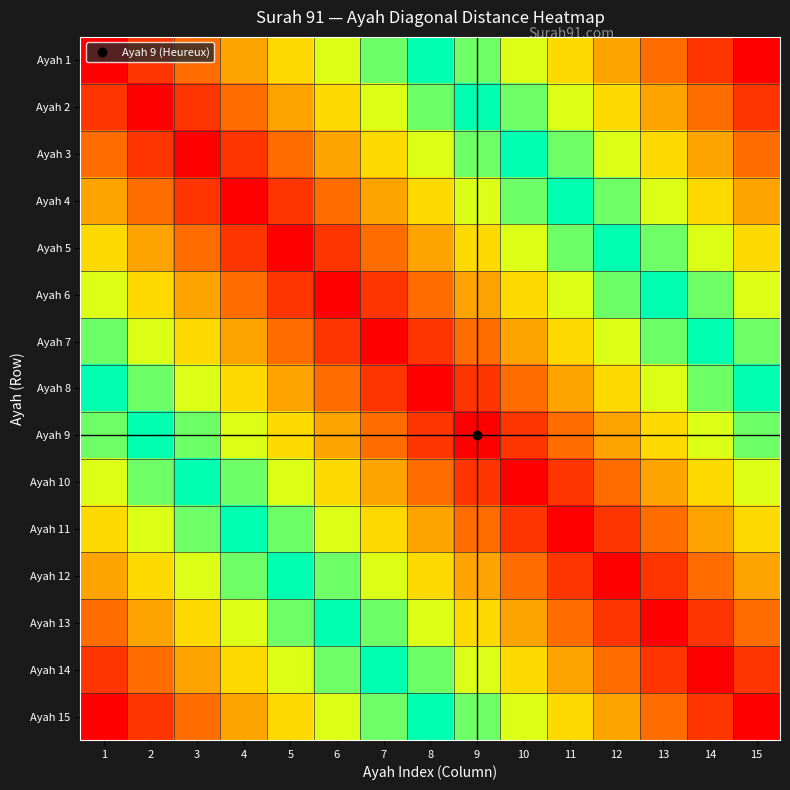

Reading left to right, extract all data points from this chart.

Ayah 1: 1=0.0	2=0.1	3=0.1	4=0.2	5=0.3	6=0.4	7=0.4	8=0.5	9=0.6	10=0.6	11=0.7	12=0.8	13=0.9	14=0.9	15=1.0
Ayah 2: 1=0.1	2=0.0	3=0.1	4=0.1	5=0.2	6=0.3	7=0.4	8=0.4	9=0.5	10=0.6	11=0.6	12=0.7	13=0.8	14=0.9	15=0.9
Ayah 3: 1=0.1	2=0.1	3=0.0	4=0.1	5=0.1	6=0.2	7=0.3	8=0.4	9=0.4	10=0.5	11=0.6	12=0.6	13=0.7	14=0.8	15=0.9
Ayah 4: 1=0.2	2=0.1	3=0.1	4=0.0	5=0.1	6=0.1	7=0.2	8=0.3	9=0.4	10=0.4	11=0.5	12=0.6	13=0.6	14=0.7	15=0.8
Ayah 5: 1=0.3	2=0.2	3=0.1	4=0.1	5=0.0	6=0.1	7=0.1	8=0.2	9=0.3	10=0.4	11=0.4	12=0.5	13=0.6	14=0.6	15=0.7
Ayah 6: 1=0.4	2=0.3	3=0.2	4=0.1	5=0.1	6=0.0	7=0.1	8=0.1	9=0.2	10=0.3	11=0.4	12=0.4	13=0.5	14=0.6	15=0.6
Ayah 7: 1=0.4	2=0.4	3=0.3	4=0.2	5=0.1	6=0.1	7=0.0	8=0.1	9=0.1	10=0.2	11=0.3	12=0.4	13=0.4	14=0.5	15=0.6
Ayah 8: 1=0.5	2=0.4	3=0.4	4=0.3	5=0.2	6=0.1	7=0.1	8=0.0	9=0.1	10=0.1	11=0.2	12=0.3	13=0.4	14=0.4	15=0.5
Ayah 9: 1=0.6	2=0.5	3=0.4	4=0.4	5=0.3	6=0.2	7=0.1	8=0.1	9=0.0	10=0.1	11=0.1	12=0.2	13=0.3	14=0.4	15=0.4
Ayah 10: 1=0.6	2=0.6	3=0.5	4=0.4	5=0.4	6=0.3	7=0.2	8=0.1	9=0.1	10=0.0	11=0.1	12=0.1	13=0.2	14=0.3	15=0.4
Ayah 11: 1=0.7	2=0.6	3=0.6	4=0.5	5=0.4	6=0.4	7=0.3	8=0.2	9=0.1	10=0.1	11=0.0	12=0.1	13=0.1	14=0.2	15=0.3
Ayah 12: 1=0.8	2=0.7	3=0.6	4=0.6	5=0.5	6=0.4	7=0.4	8=0.3	9=0.2	10=0.1	11=0.1	12=0.0	13=0.1	14=0.1	15=0.2
Ayah 13: 1=0.9	2=0.8	3=0.7	4=0.6	5=0.6	6=0.5	7=0.4	8=0.4	9=0.3	10=0.2	11=0.1	12=0.1	13=0.0	14=0.1	15=0.1
Ayah 14: 1=0.9	2=0.9	3=0.8	4=0.7	5=0.6	6=0.6	7=0.5	8=0.4	9=0.4	10=0.3	11=0.2	12=0.1	13=0.1	14=0.0	15=0.1
Ayah 15: 1=1.0	2=0.9	3=0.9	4=0.8	5=0.7	6=0.6	7=0.6	8=0.5	9=0.4	10=0.4	11=0.3	12=0.2	13=0.1	14=0.1	15=0.0